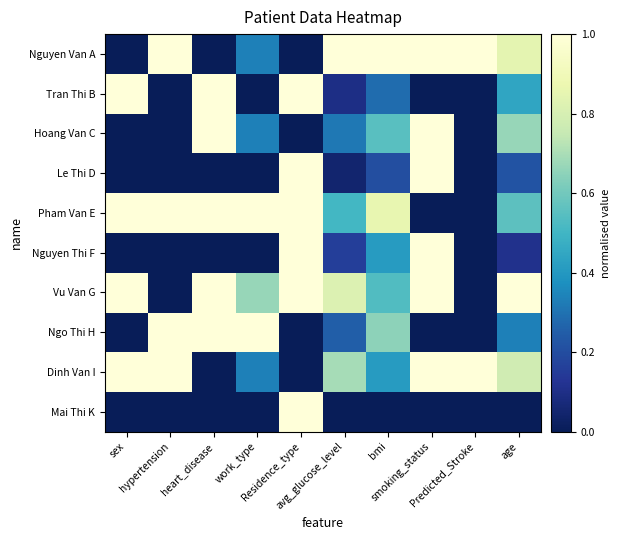

What is the spread (max minus min) of values at work_type?

1.0